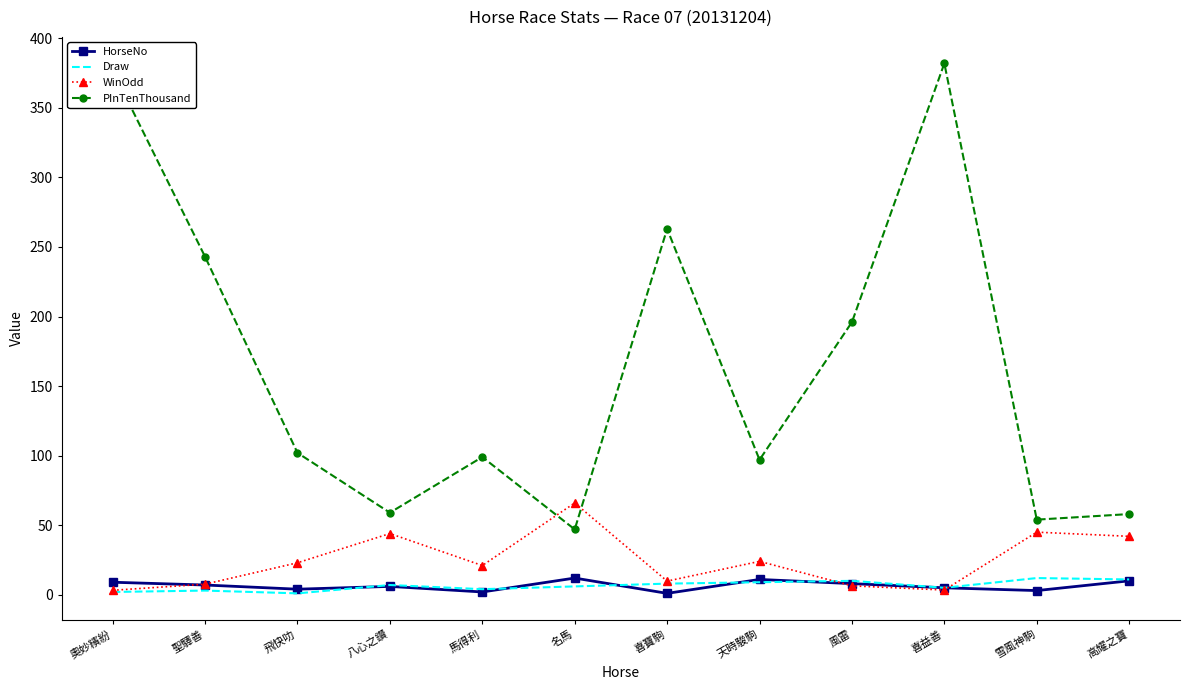

The value of Draw at 高耀之寶 is 11.0. True or false?

True